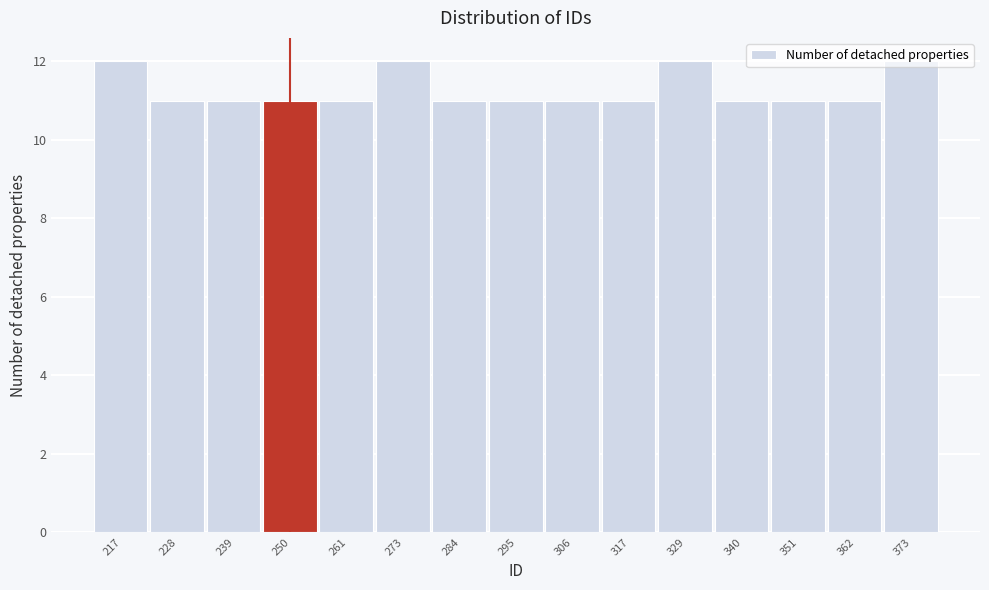

What is the maximum value shown in the chart?

12